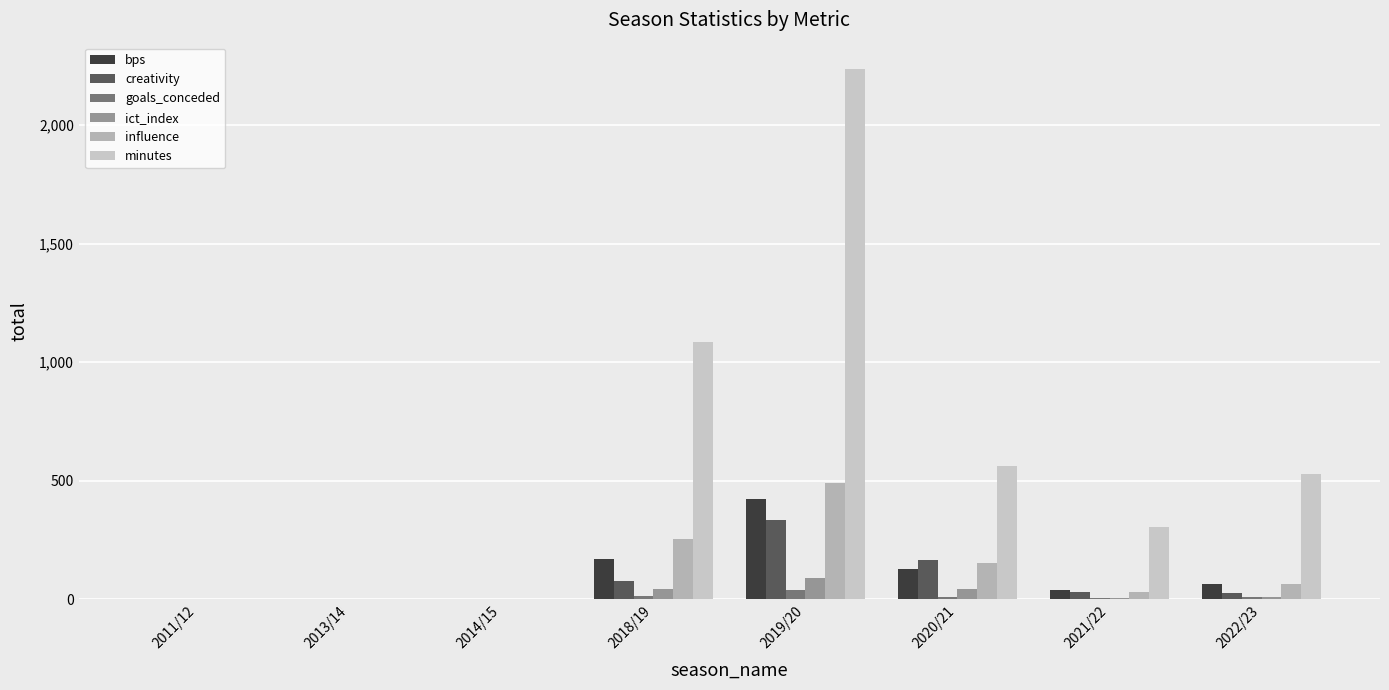

What is the label of the 1st bar from the left?

2011/12